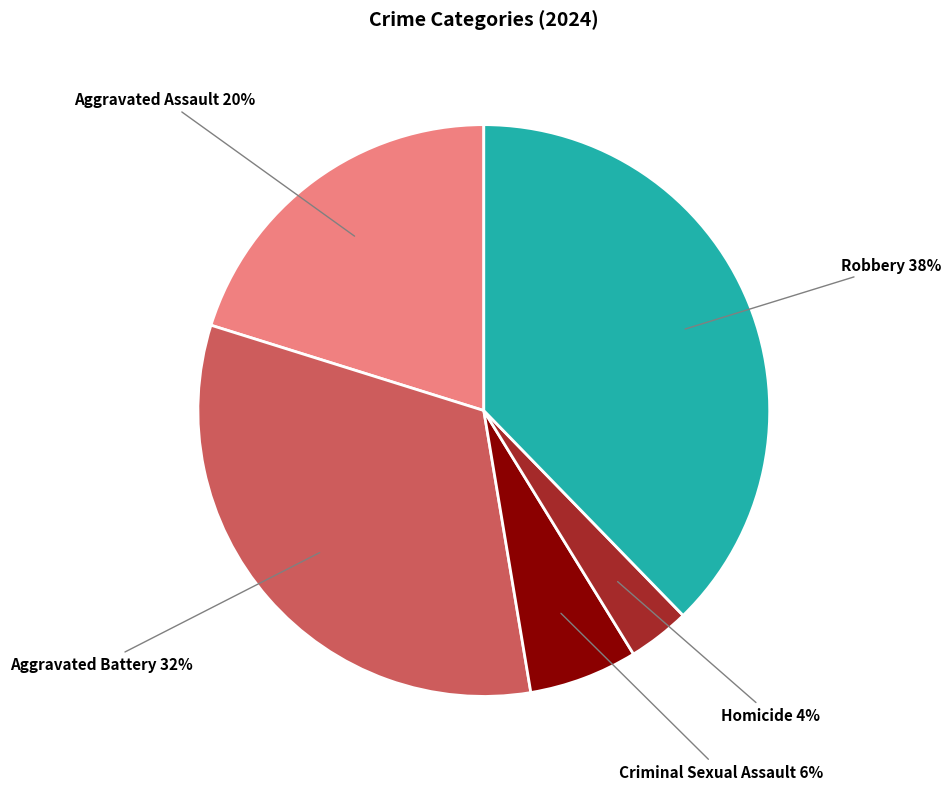

Do Aggravated Battery and Homicide together represent more than half of the pie?

No